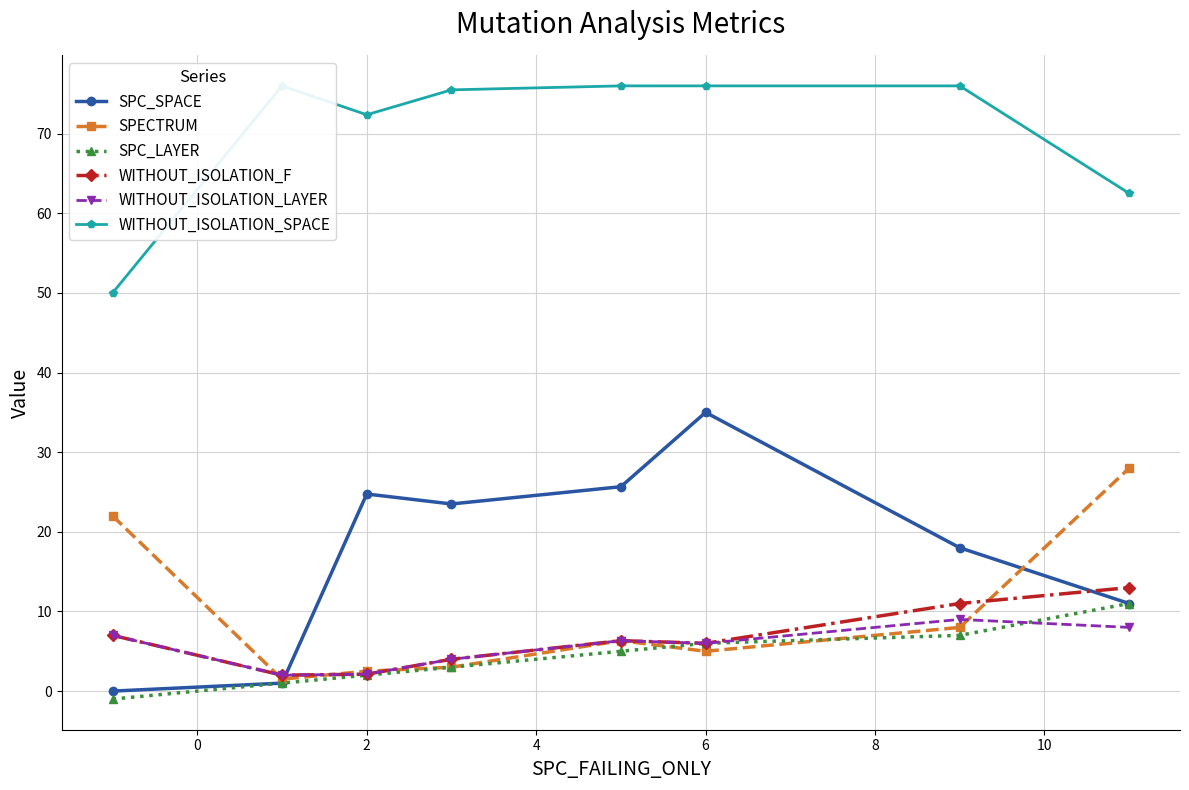

What is the maximum value for WITHOUT_ISOLATION_LAYER?

9.0